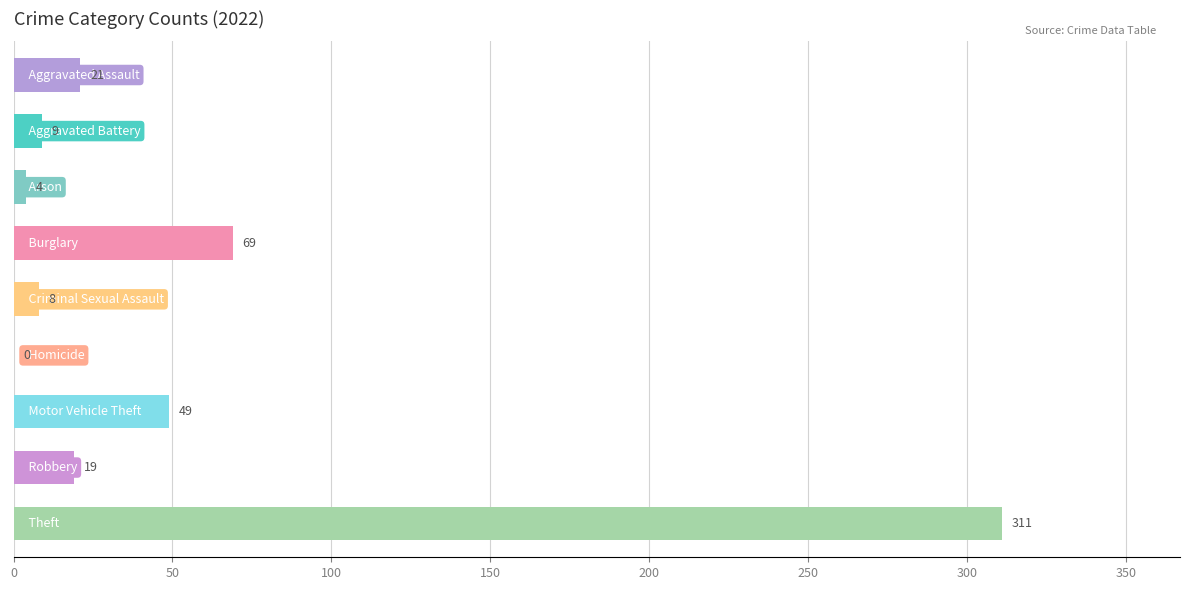

What is the greatest value displayed?

311